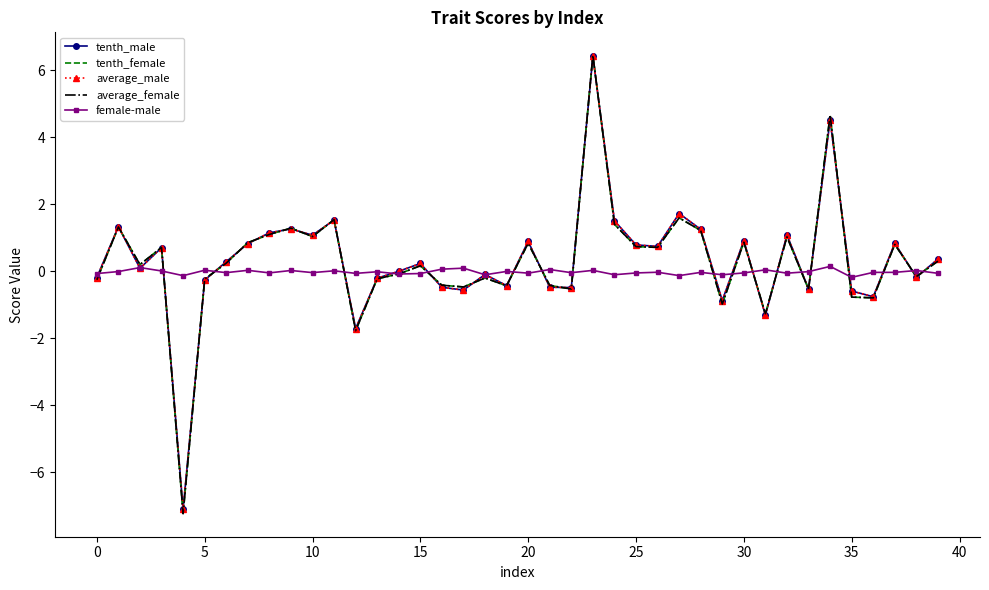

What is the greatest value displayed?

6.4